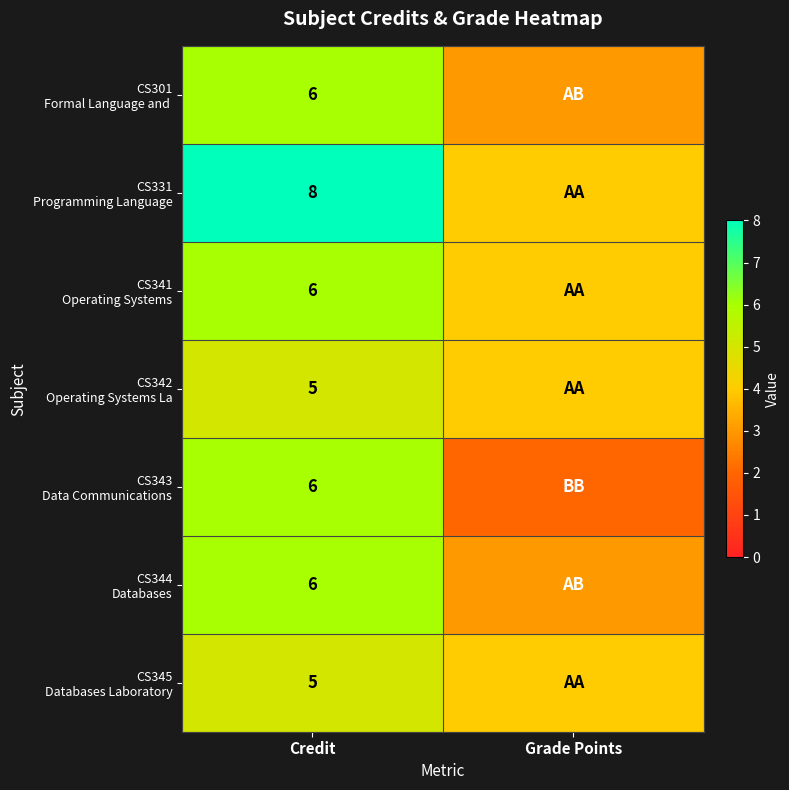

What is the spread (max minus min) of values at Credit?

3